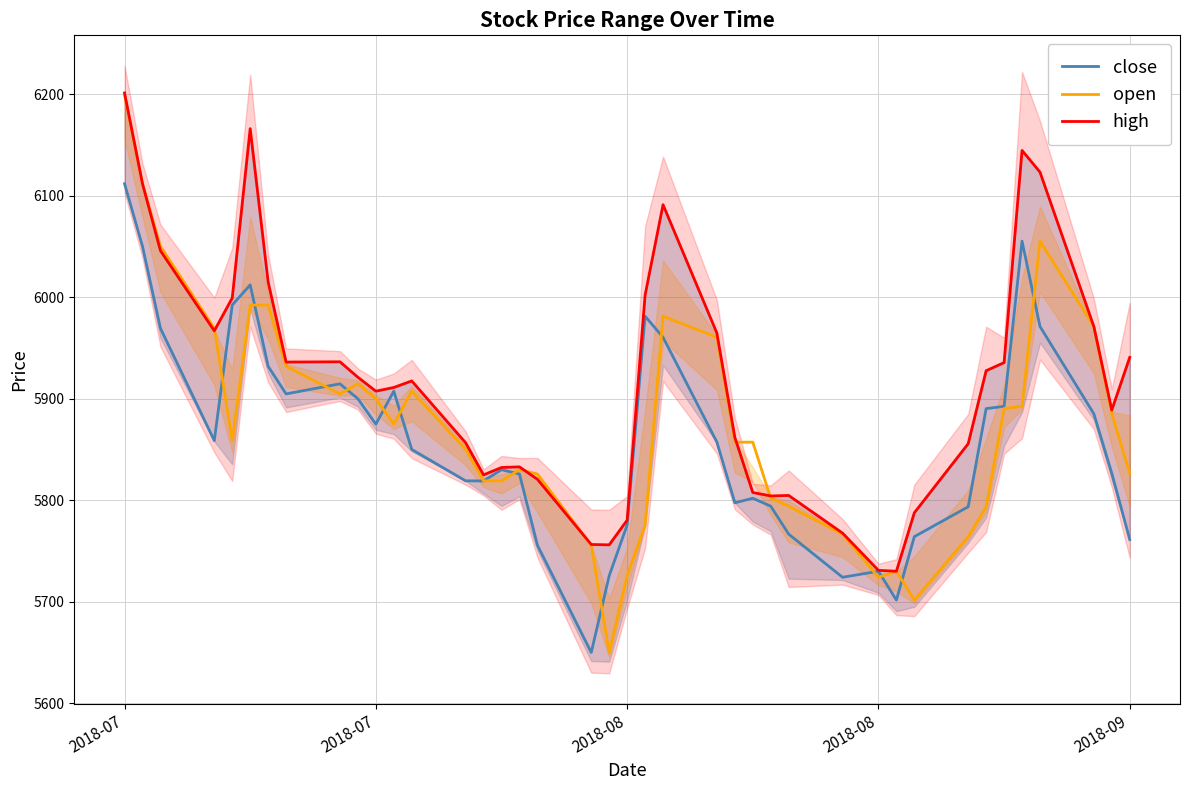

How many data points in close are above 5857?

20